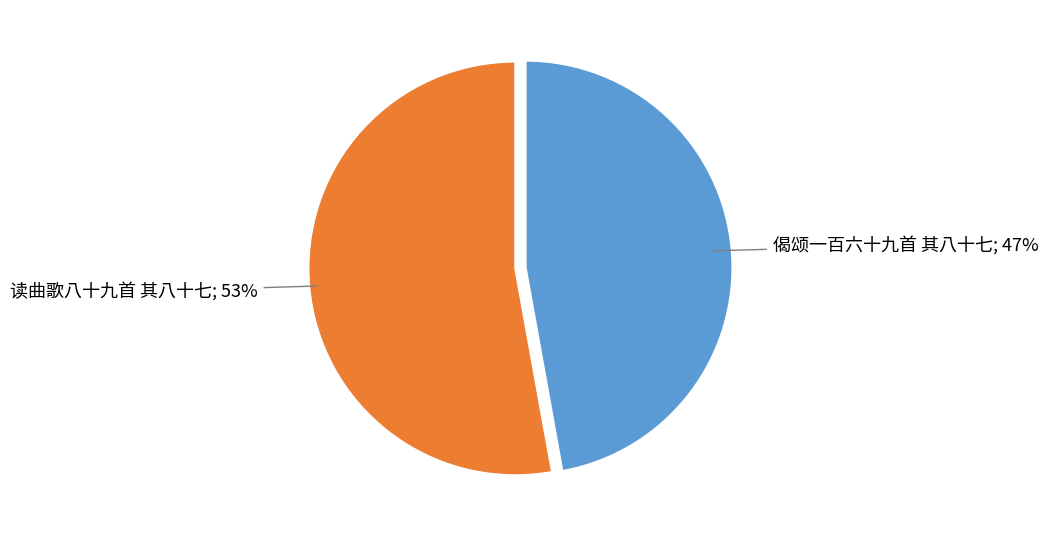

To the nearest percent, what is the difference between the largest and smallest slice percentages?

6%